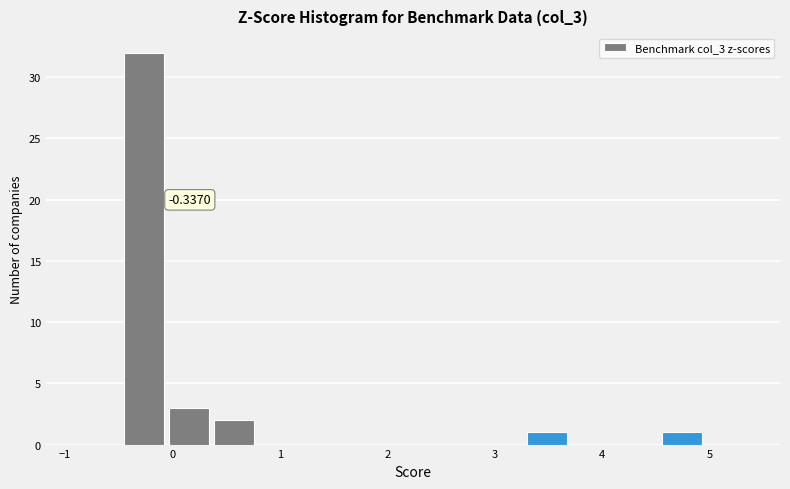

Which range on the x-axis has the tallest bar?

-0.5 to 0.0